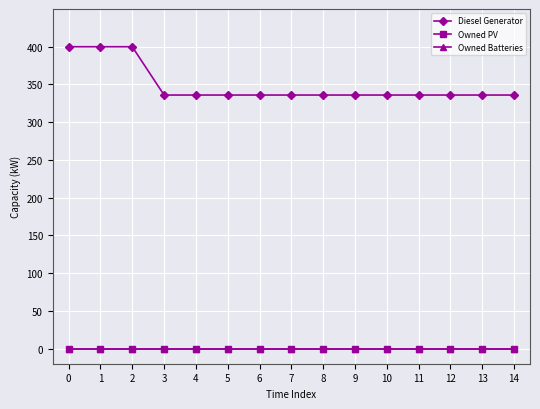

Between 6 and 11, which series saw the biggest shift?

Diesel Generator